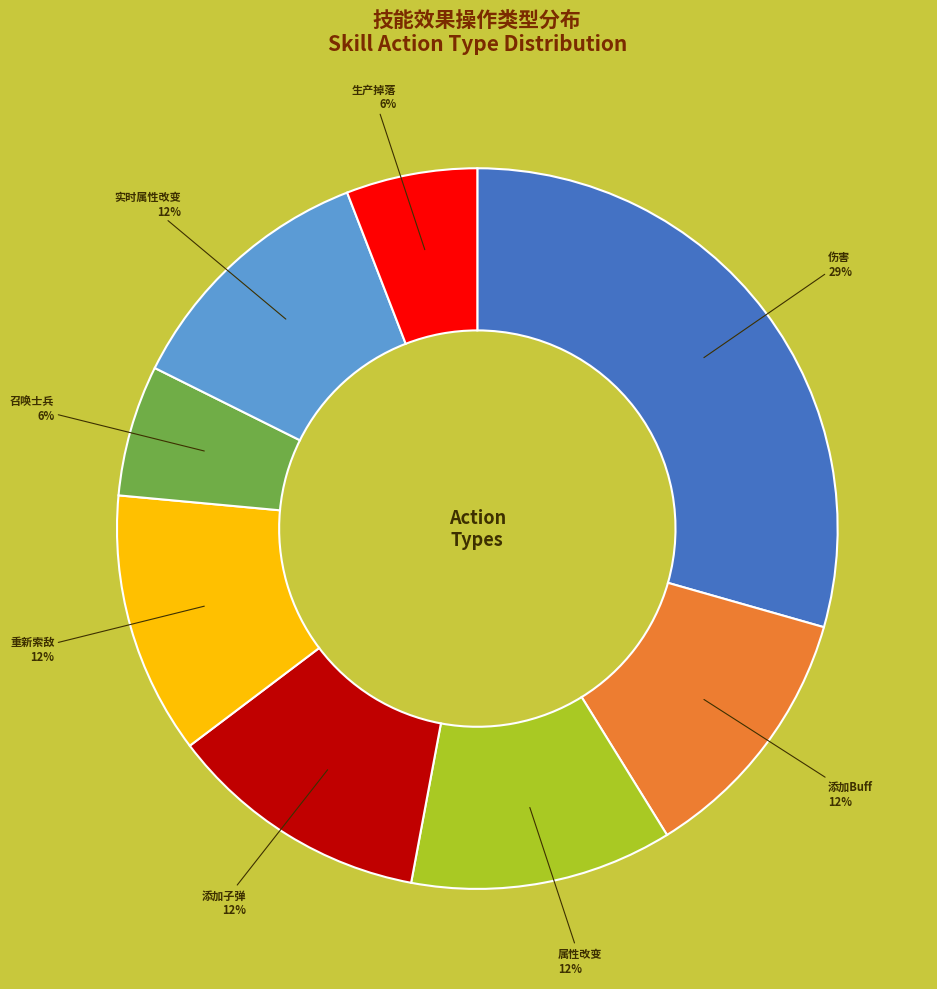

Does any single category account for the majority?

No